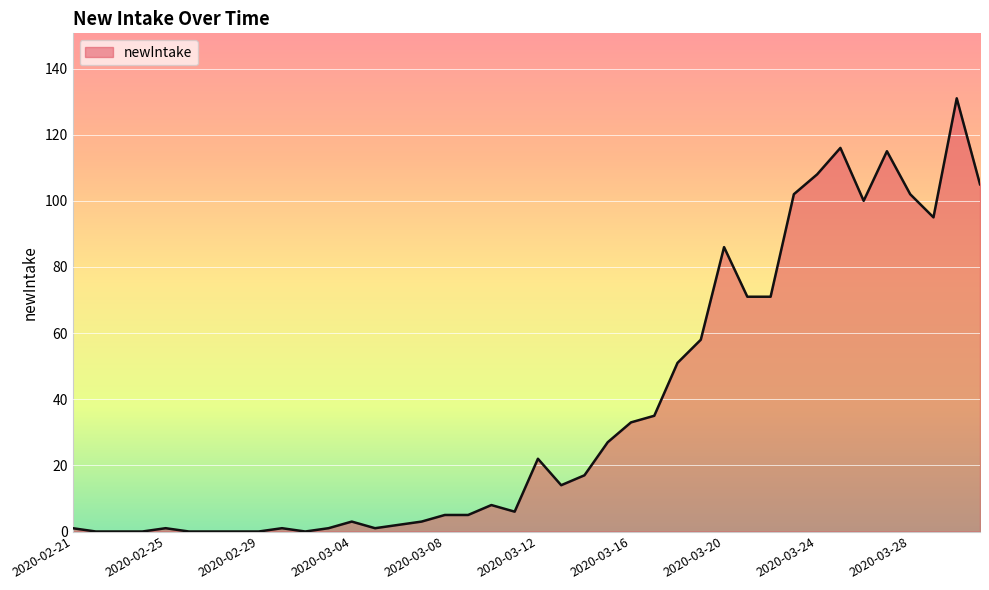

What is the maximum value shown in the chart?

131